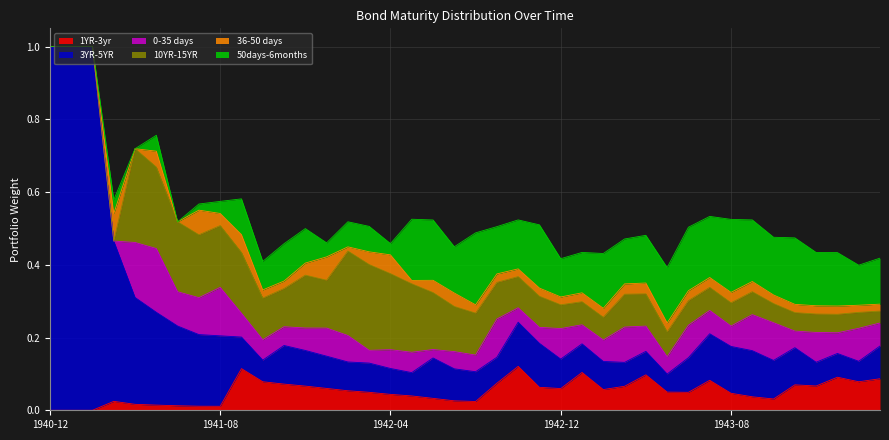

True or false: 10YR-15YR has more than 0 points higher than both neighbors.

True